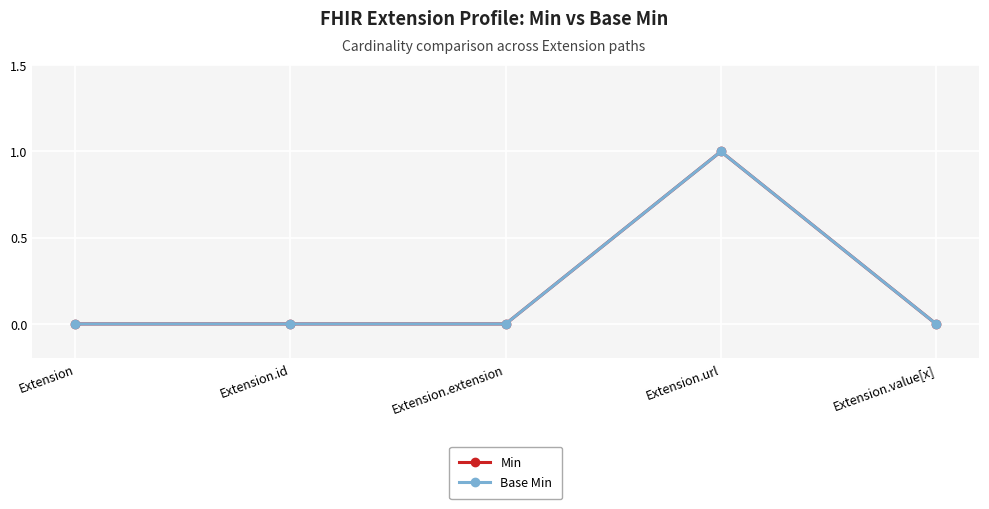

Does the chart have visible grid lines?

Yes